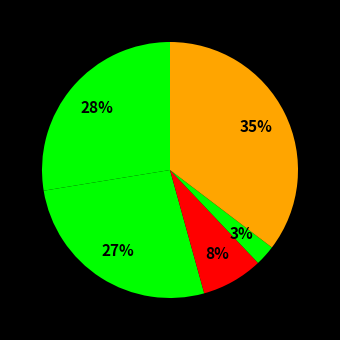

How many slices are in this pie chart?

5